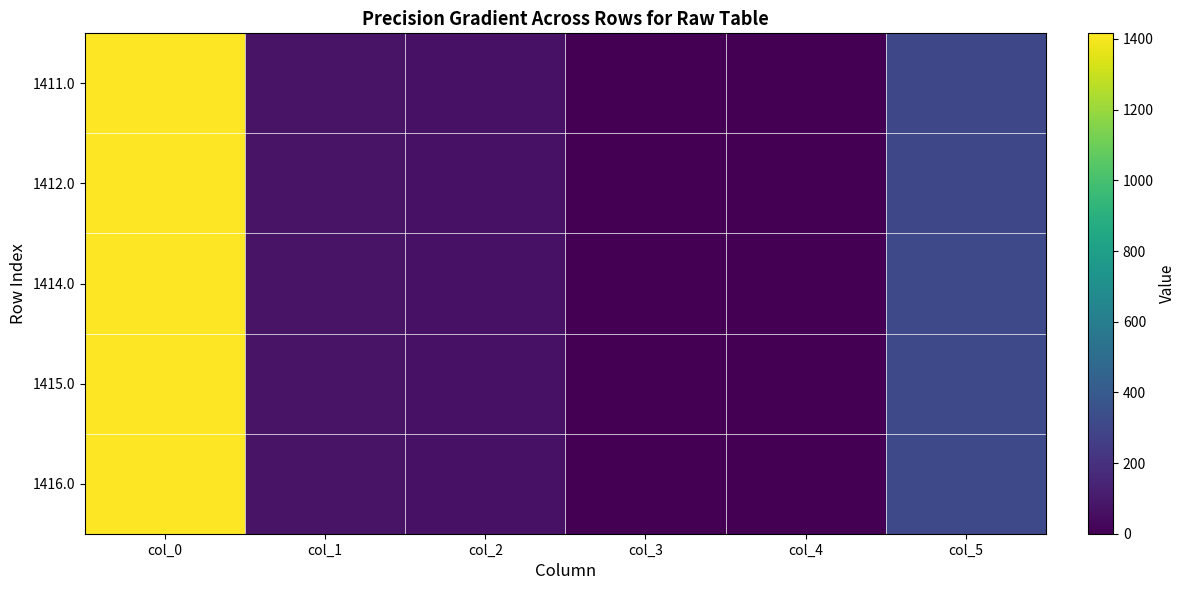

At which category does the chart reach its peak across all series?

col_0